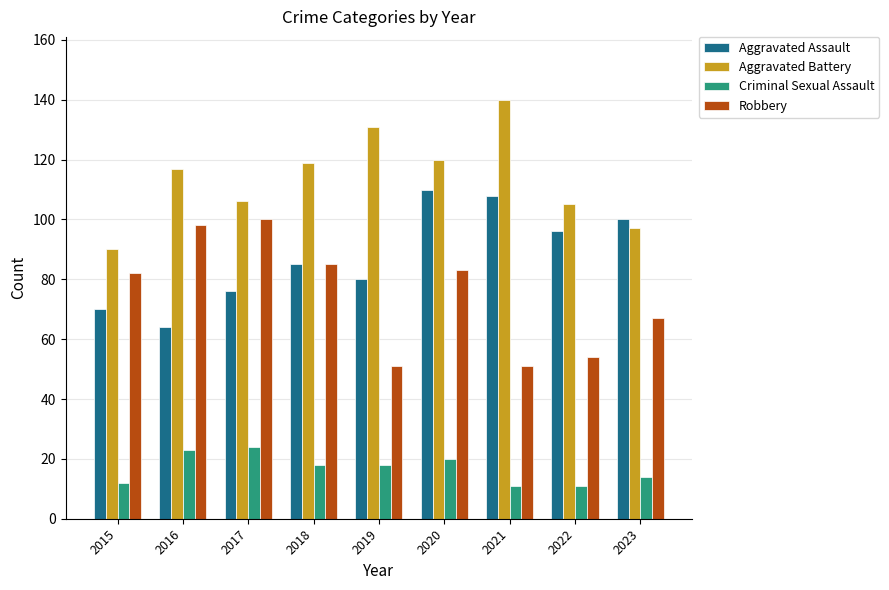

List the series in order of their peak value, highest first.

Aggravated Battery, Aggravated Assault, Robbery, Criminal Sexual Assault